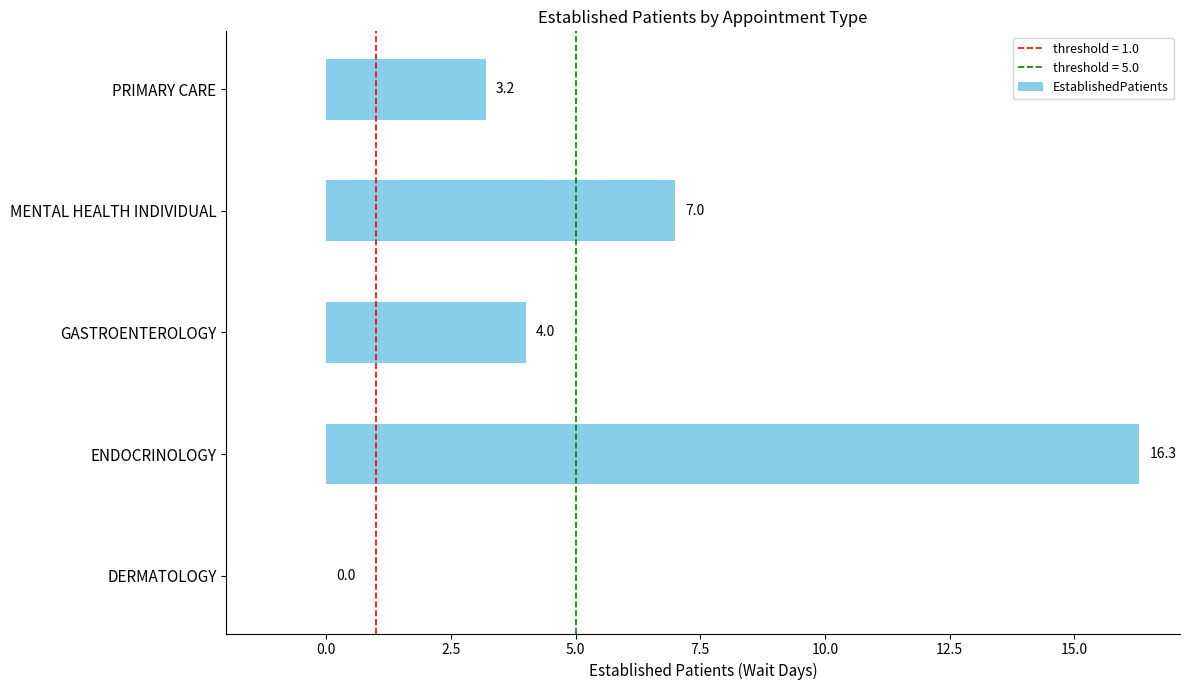

Reading bottom to top, transcribe all the data shown in this chart.

DERMATOLOGY=0.0	ENDOCRINOLOGY=16.3	GASTROENTEROLOGY=4.0	MENTAL HEALTH INDIVIDUAL=7.0	PRIMARY CARE=3.2